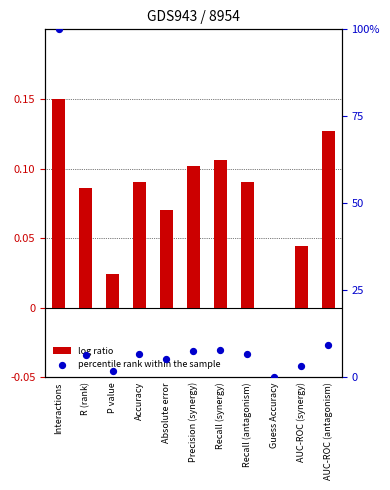

Which series has the largest Y range (max minus min)?

percentile rank within the sample